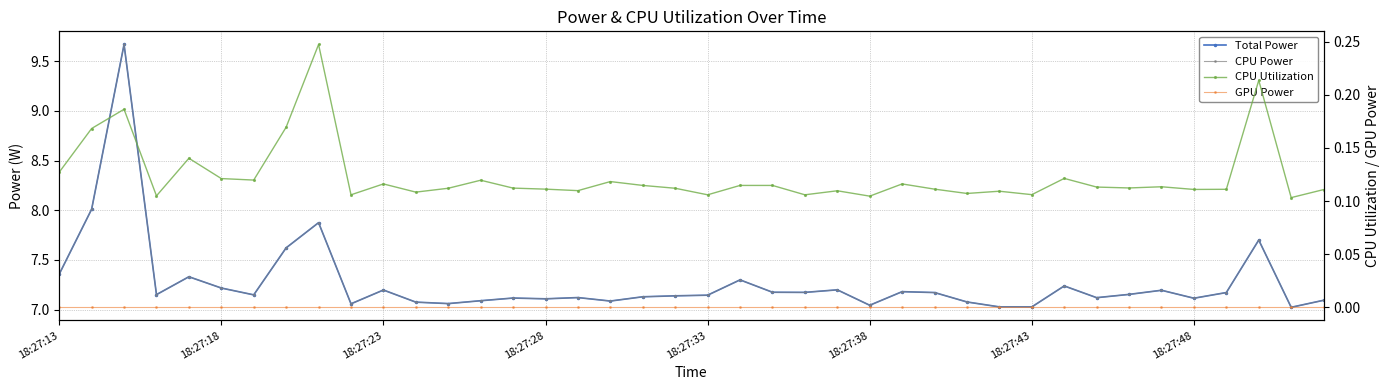

The CPU Utilization series shows 0.2 at 31. True or false?

False